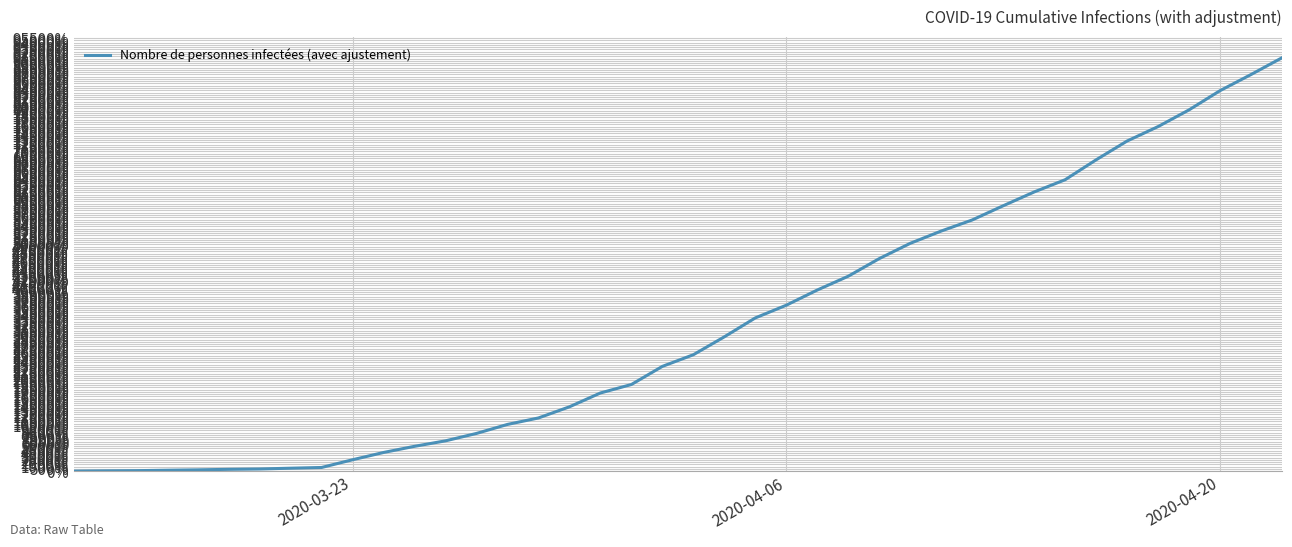

What is the difference between the maximum and minimum values?

91168.5